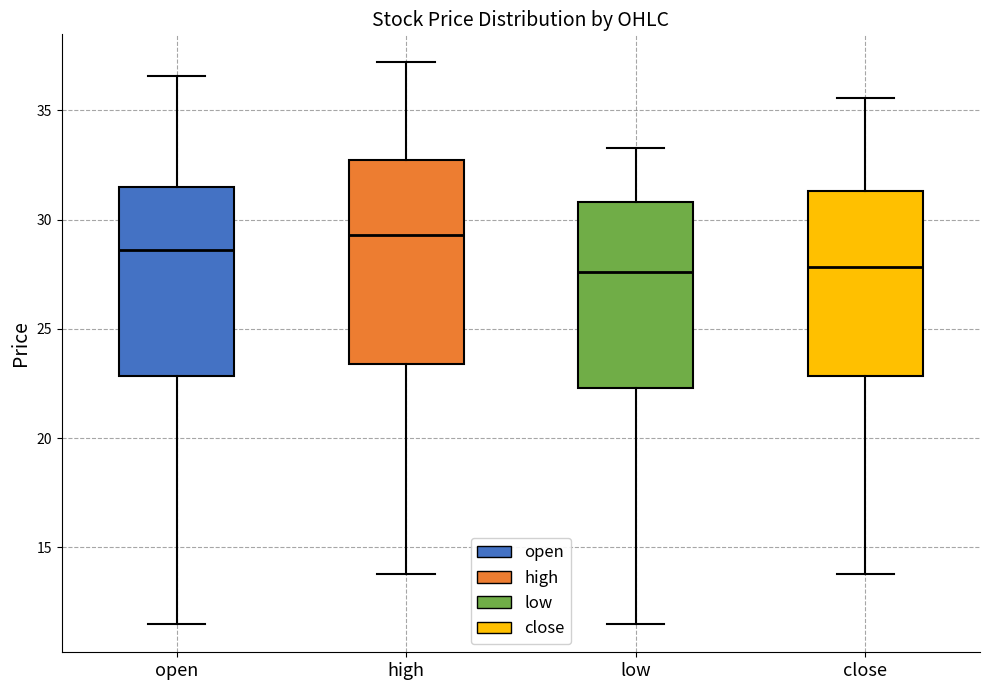

Reading left to right, transcribe this box plot: for each box, give where its median line is, the range the box spans, and where its two whiskers end, as read against the y-axis. The values are not printed on the chart, so give them approximately, as read against the axis.

open: median 28.5, box 23.0 to 31.5, whiskers 11.5 to 36.5
high: median 29.5, box 23.5 to 32.5, whiskers 14.0 to 37.0
low: median 27.5, box 22.5 to 31.0, whiskers 11.5 to 33.5
close: median 28.0, box 23.0 to 31.5, whiskers 14.0 to 35.5